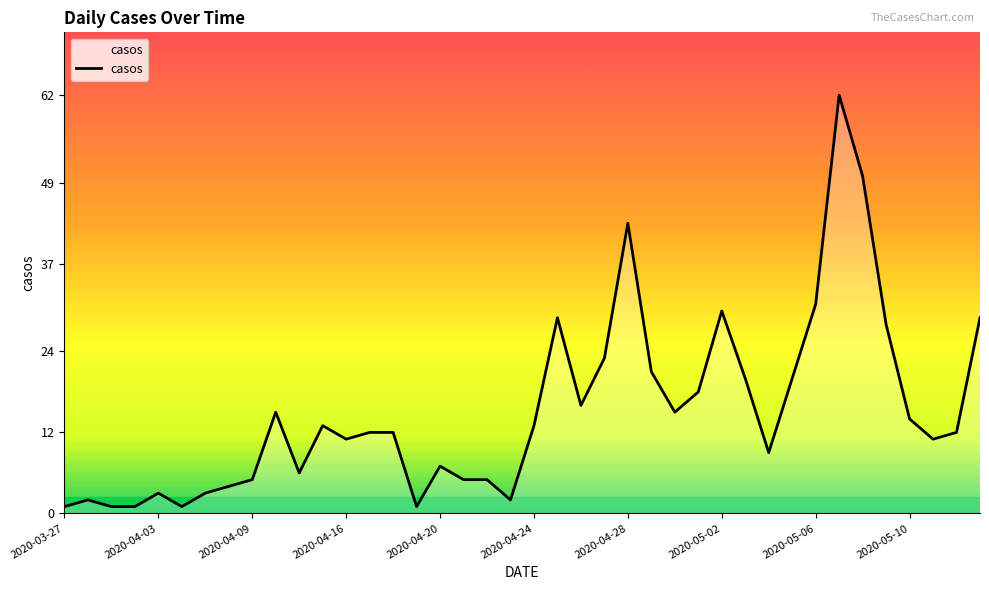

What is the greatest value displayed?

62